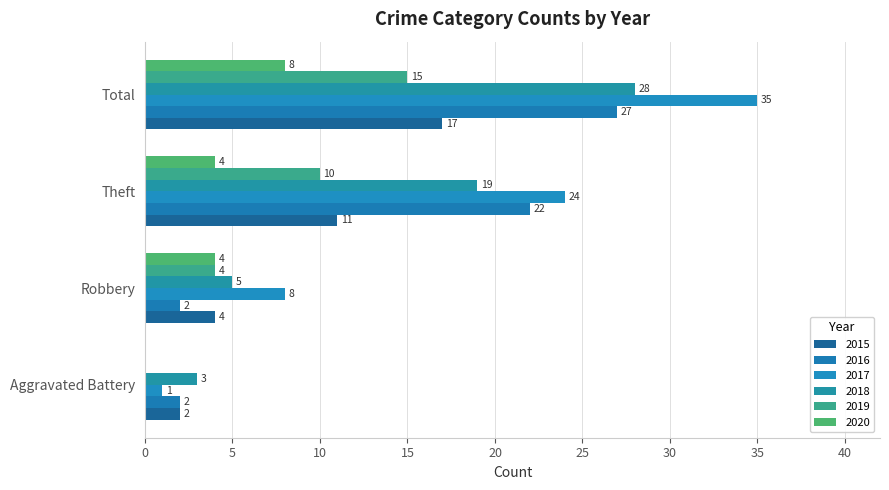

At which category is the sum across all series the highest?

Total